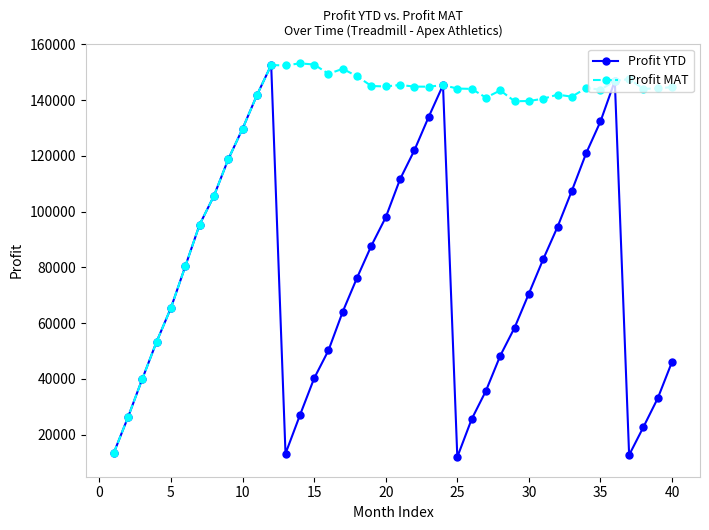

In Profit MAT, how many points are lower than both neighbors (excluding endpoints)?

9